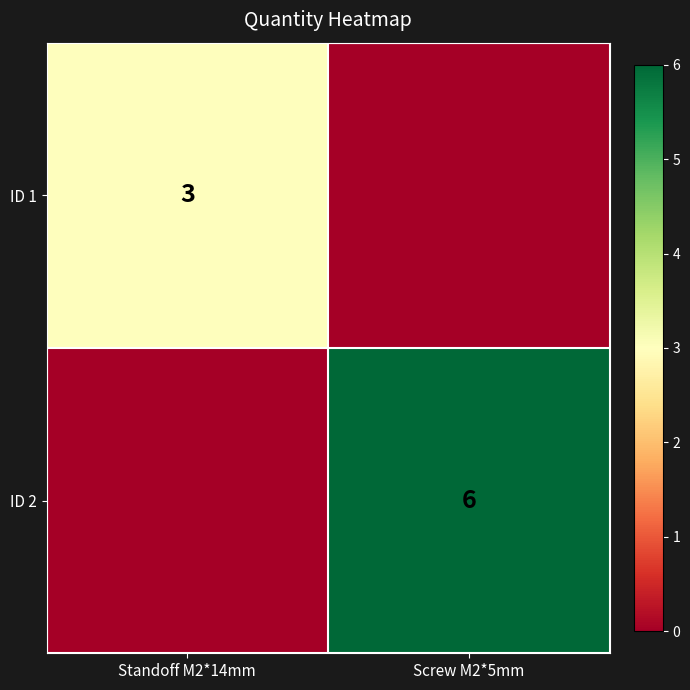

The ID 2 series shows 6 at Screw M2*5mm. True or false?

True